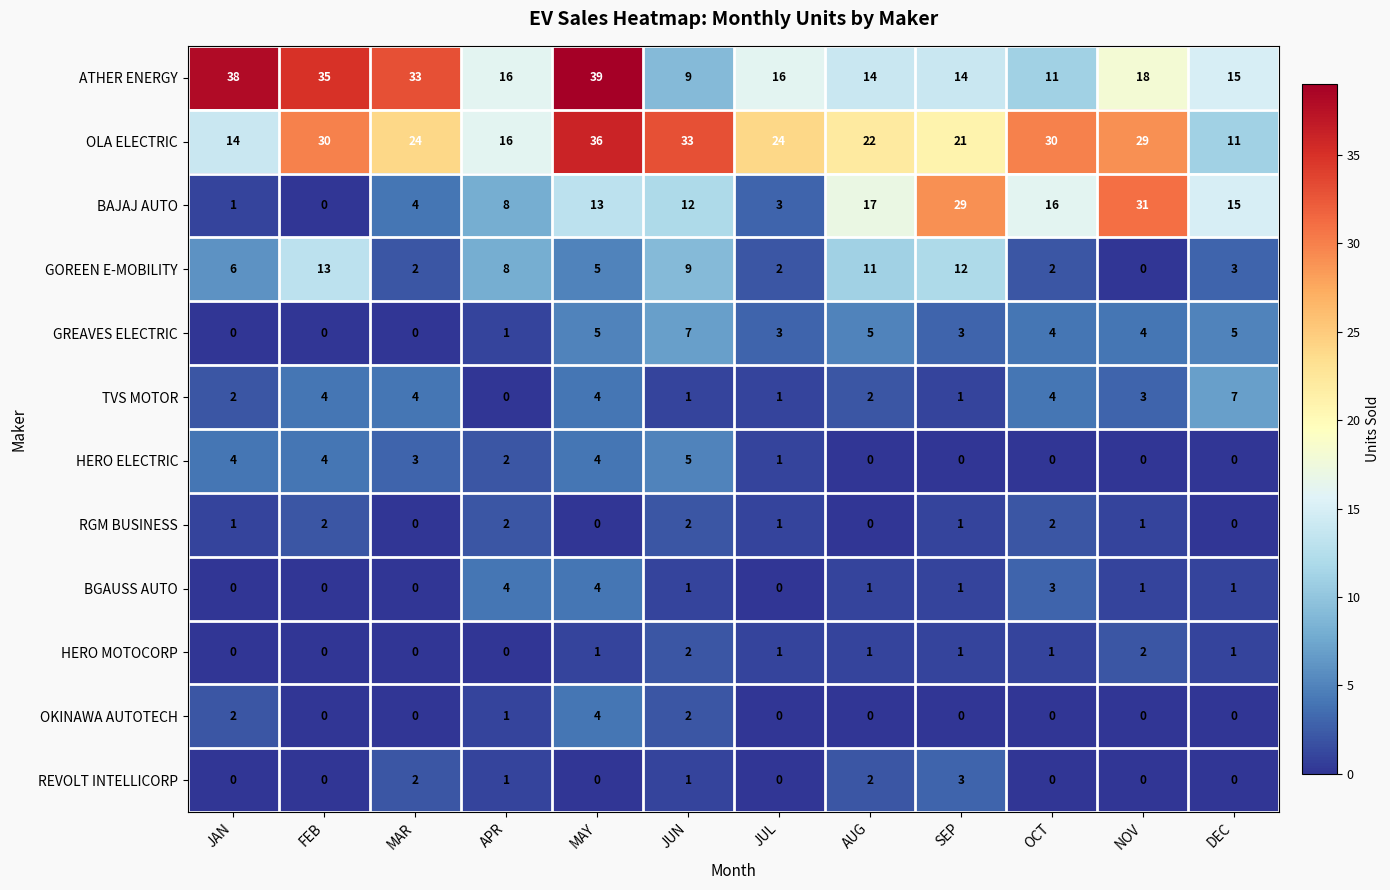

What is the greatest value displayed?

39